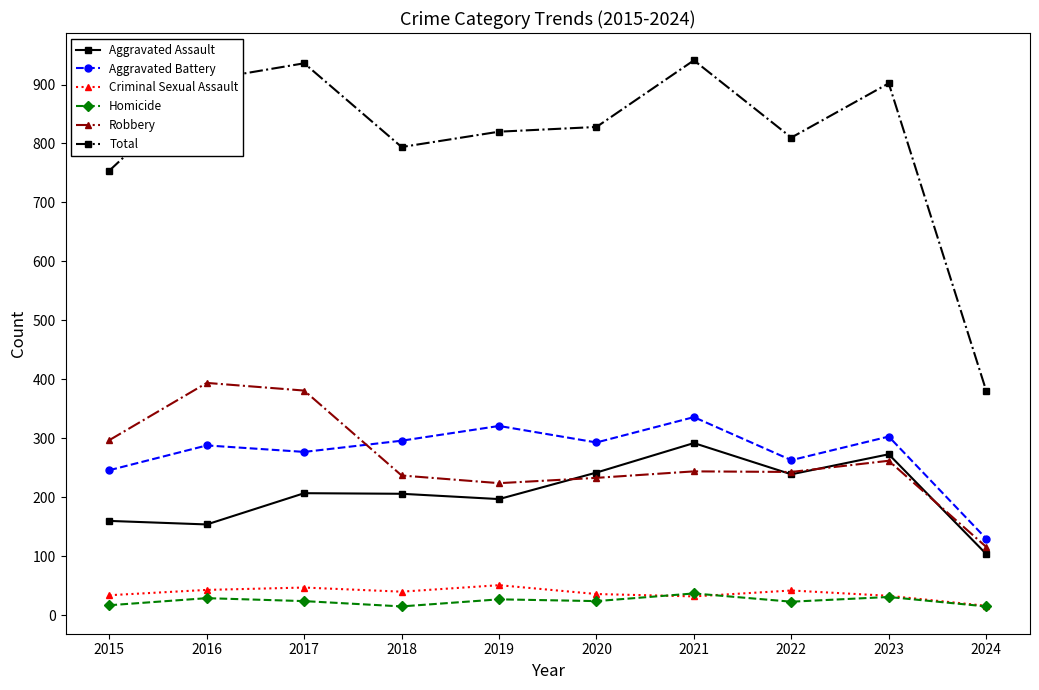

What is the total value across all series at 2024?

762